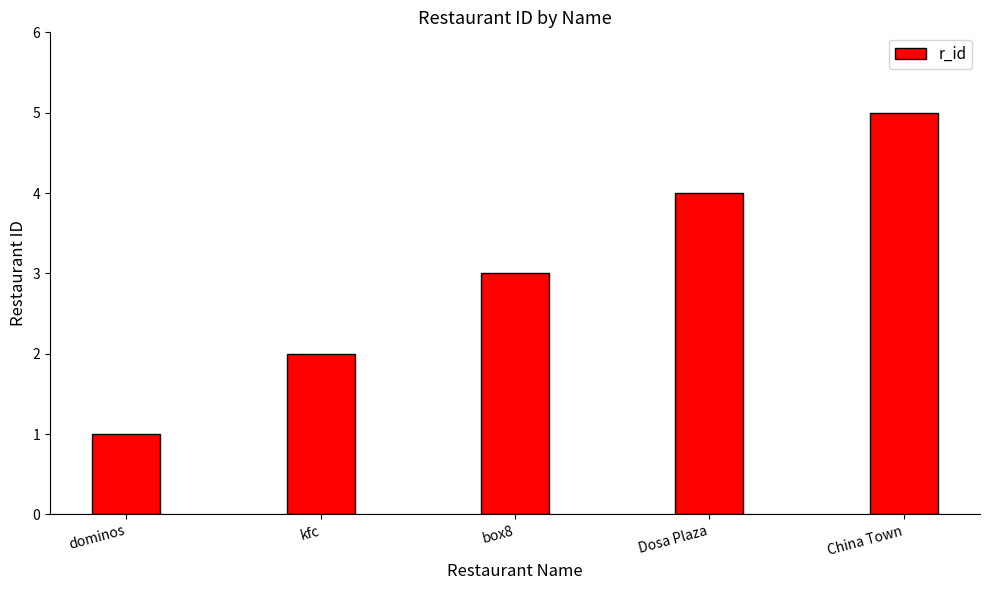

The value at box8 is 5. True or false?

False